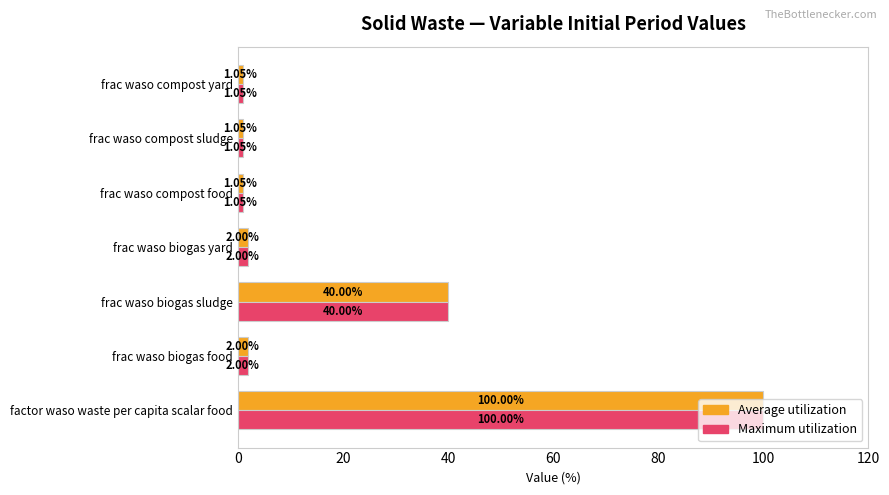

At which label does Maximum utilization reach its peak?

factor waso waste per capita scalar food